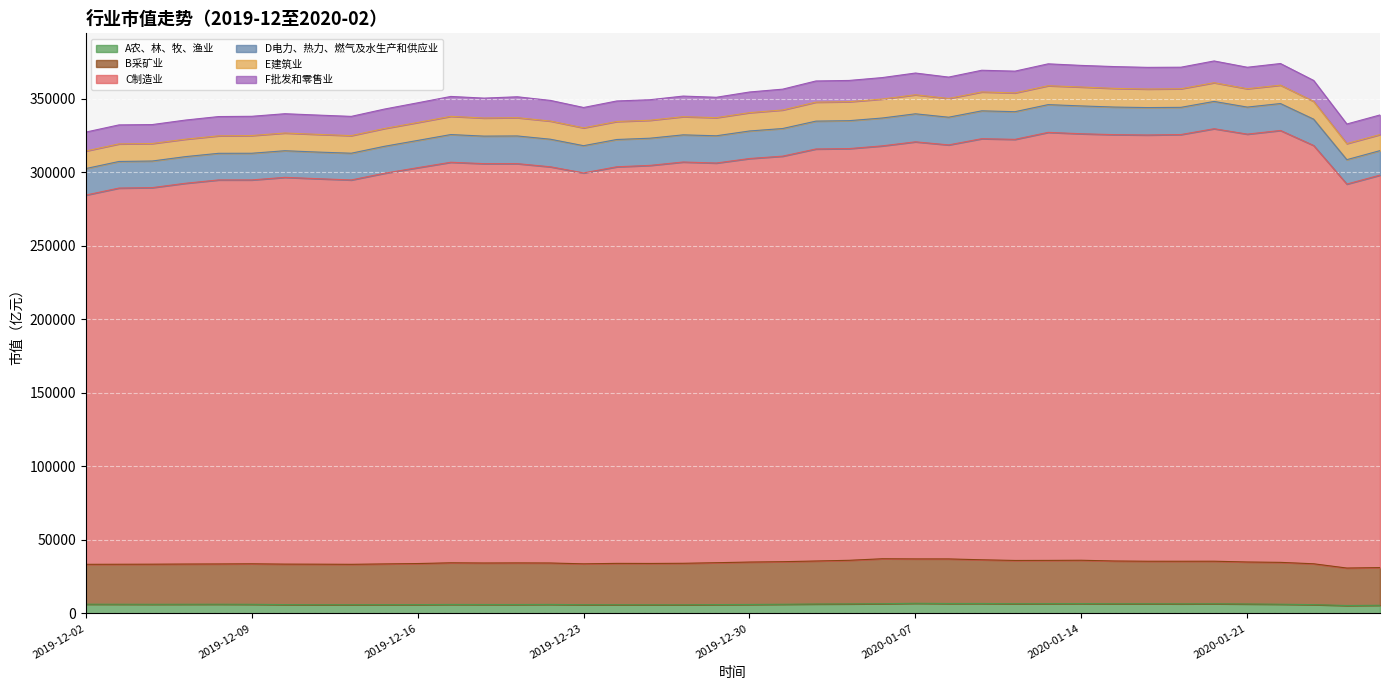

True or false: A农、林、牧、渔业 has more than 1 points higher than both neighbors.

True